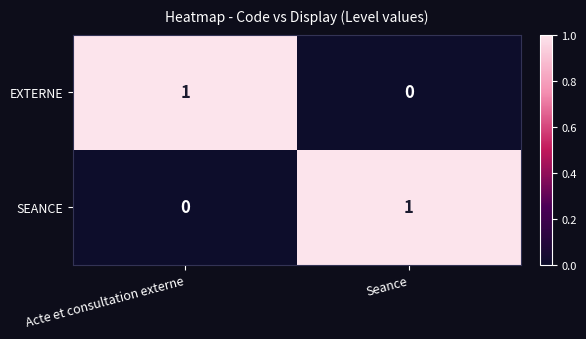

At which label is SEANCE closest to 0?

Acte et consultation externe